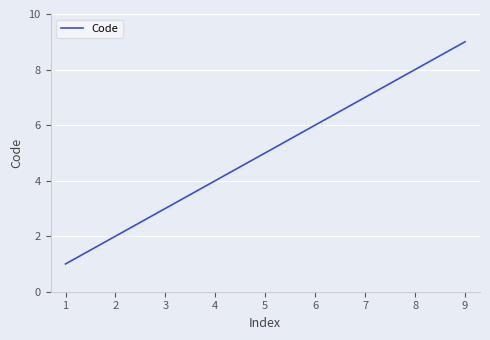

At which category does the chart reach its peak across all series?

9